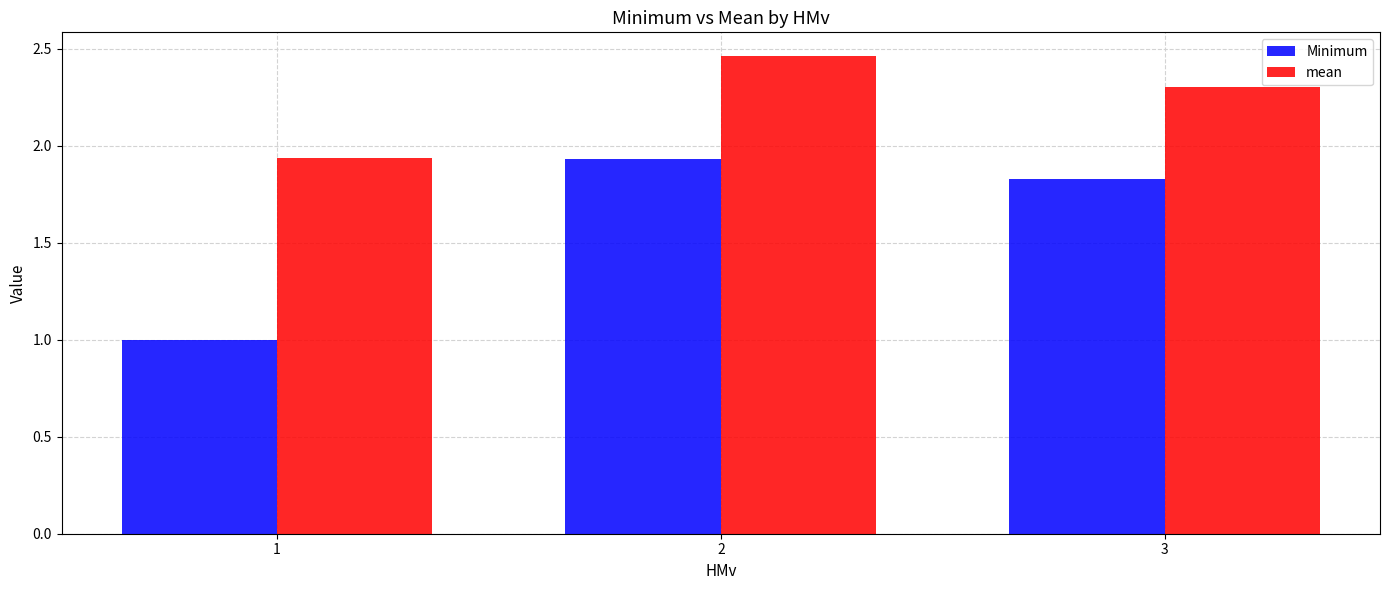

List the series in order of their overall mean, highest first.

mean, Minimum